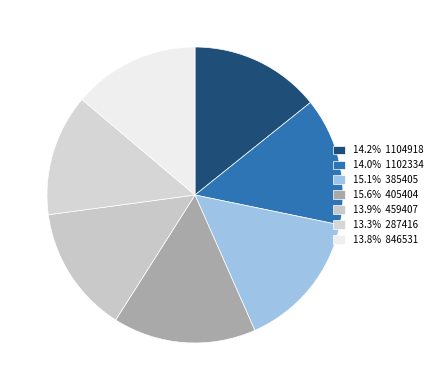

How many slices are in this pie chart?

7